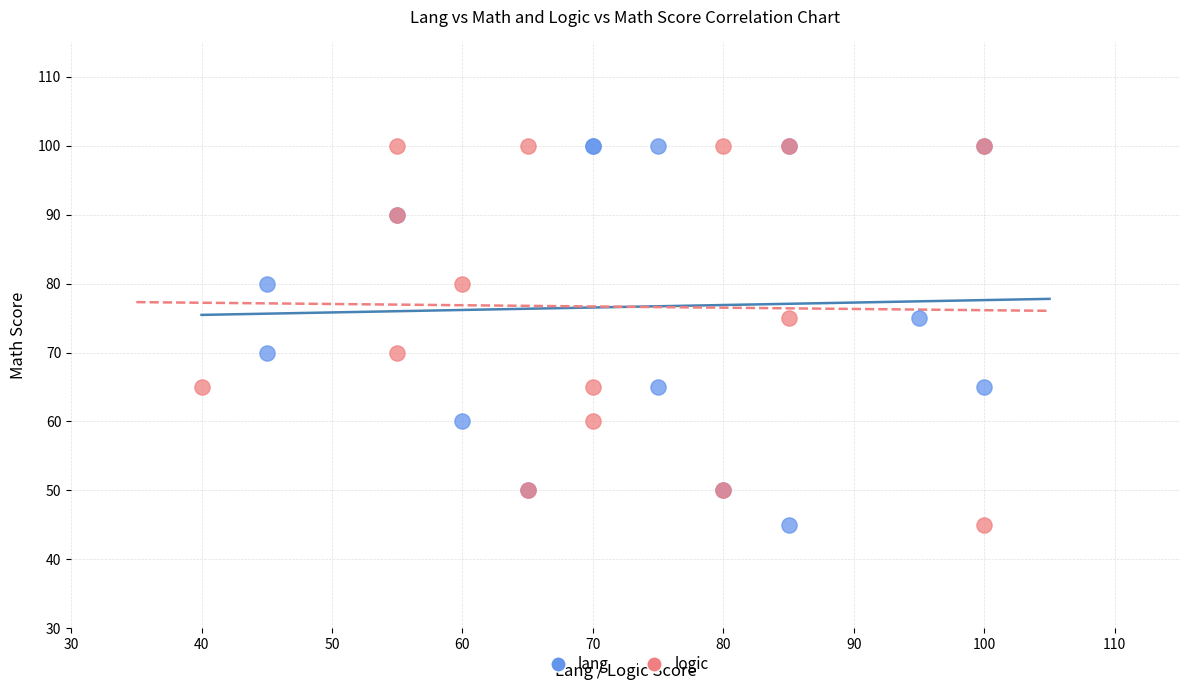

What are all the series names shown in the legend?

lang, logic